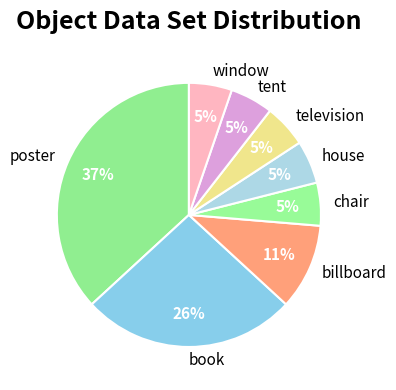

Between poster and chair, which is larger?

poster